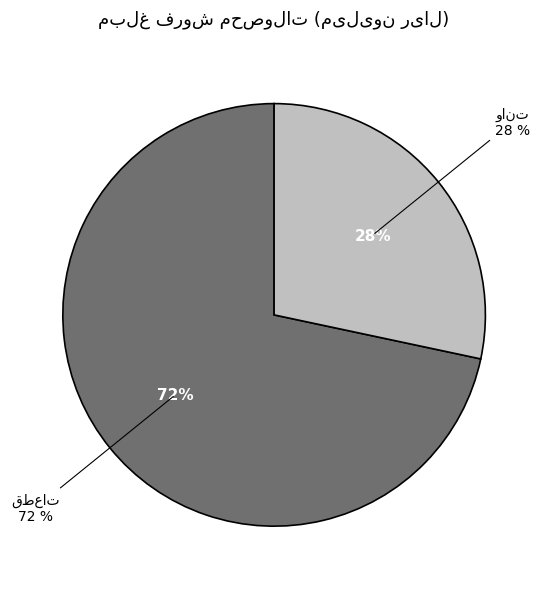

Which slice represents more than half of the pie?

قطعات